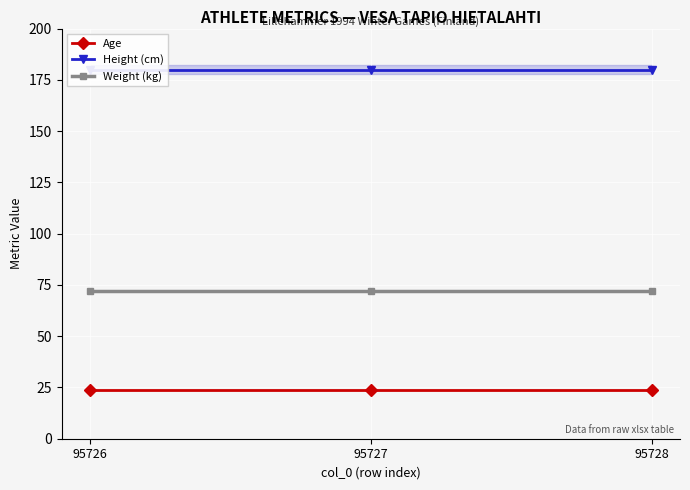

Rank the series at 95728 from lowest to highest value.

Age, Weight (kg), Height (cm)